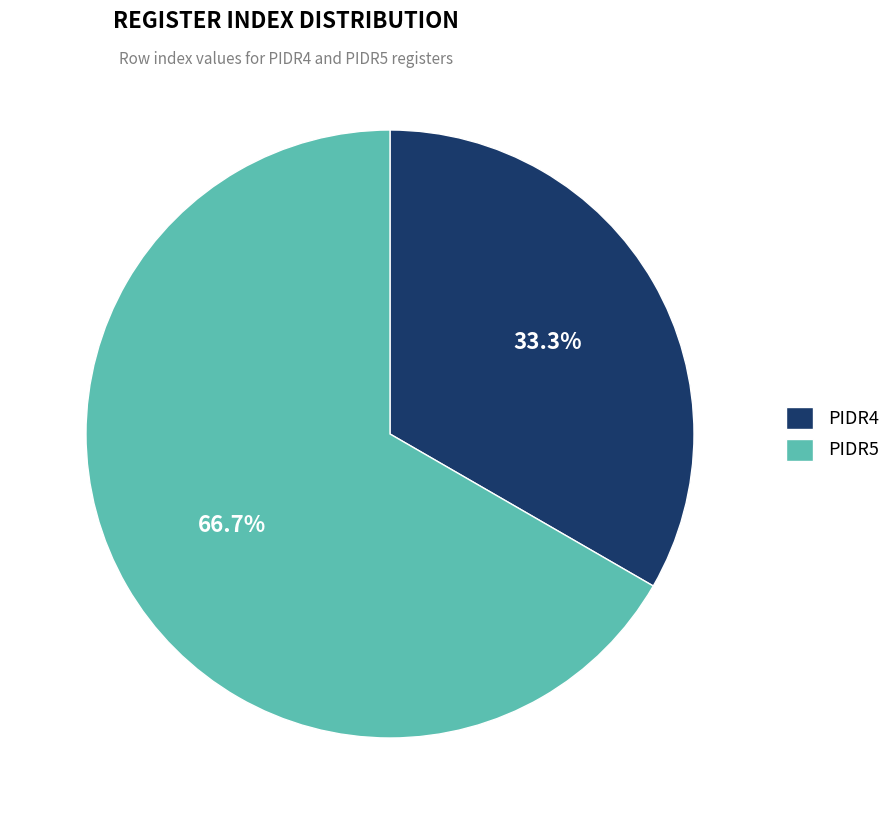

Combined, do PIDR5 and PIDR4 account for over 50%?

Yes